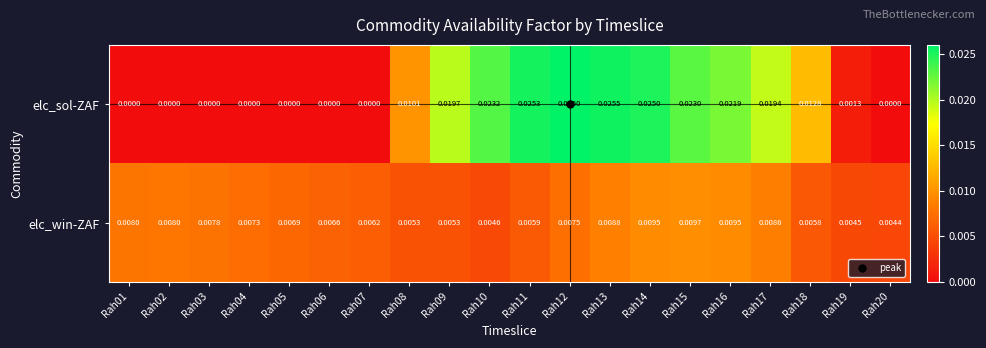

At how many categories does at least one series exceed 0?

20